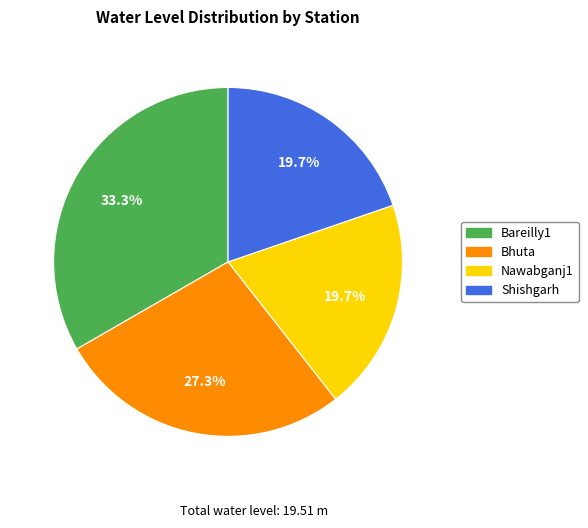

Approximately how many times larger is the value at Nawabganj1 compared to Bareilly1?

0.6